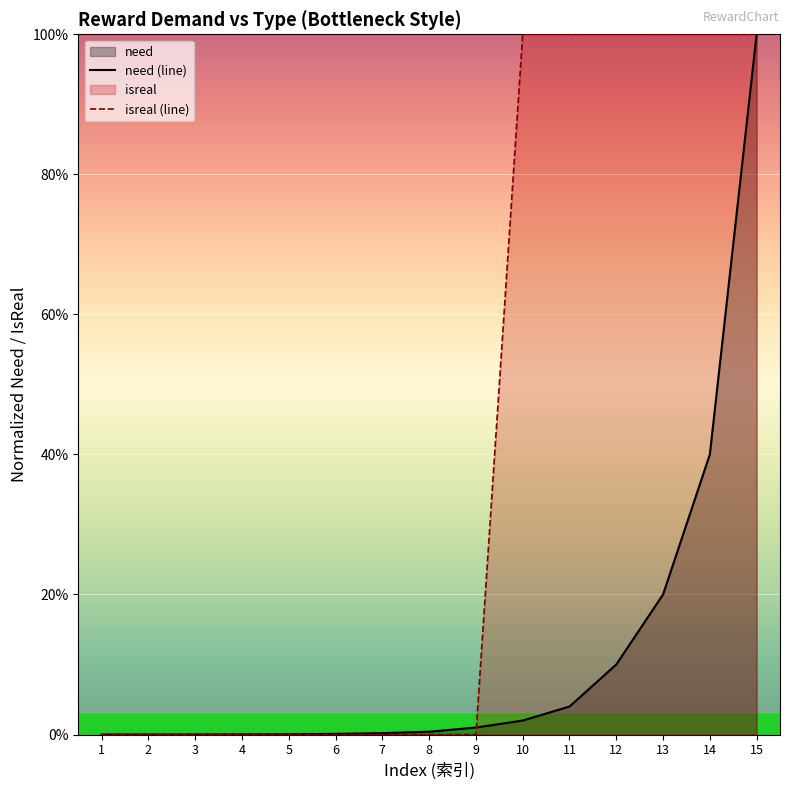

The isreal (line) series shows 0.0 at 1. True or false?

True